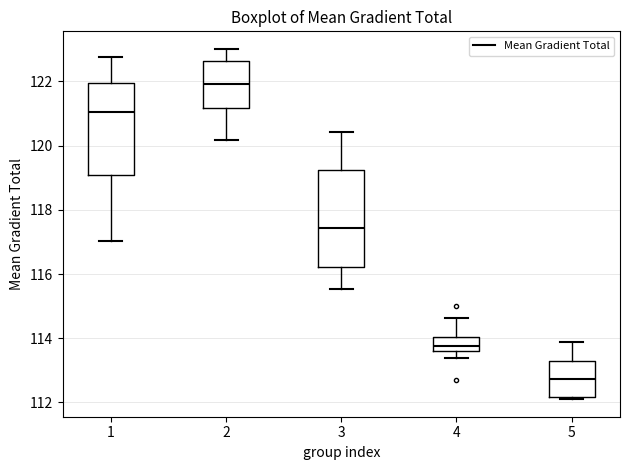

Which box has the lowest median line?

5